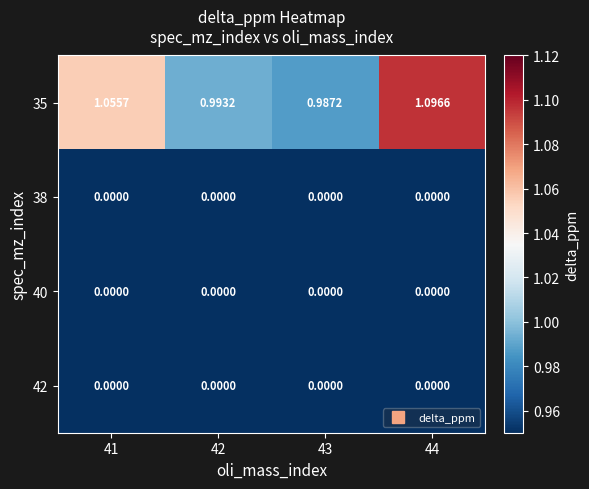

Is the value of 42 at 43 greater than the value of 35 at 42?

No